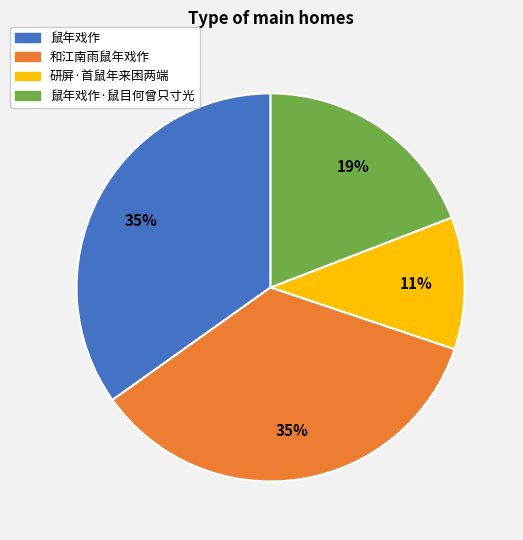

How many segments does this pie chart have?

4